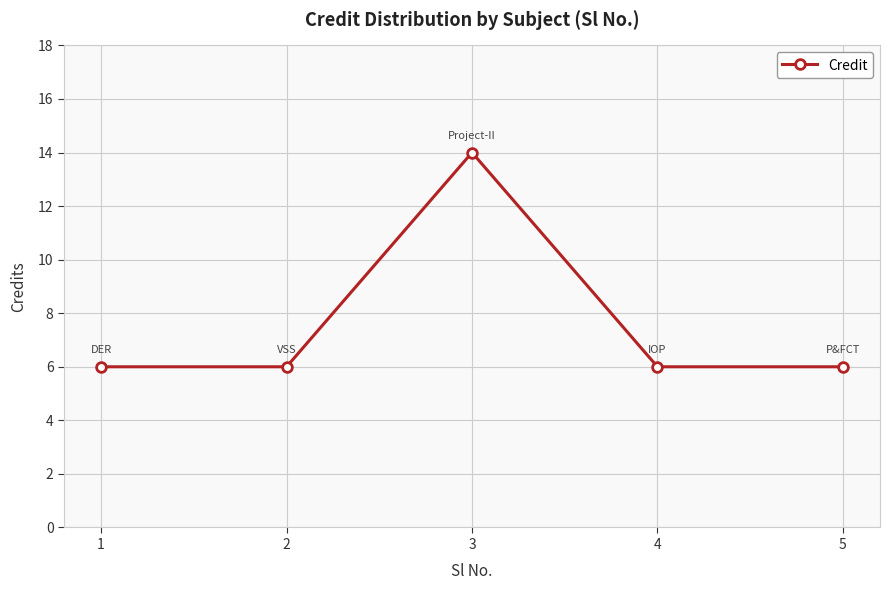

What is the value of the 4th point from the left?

6